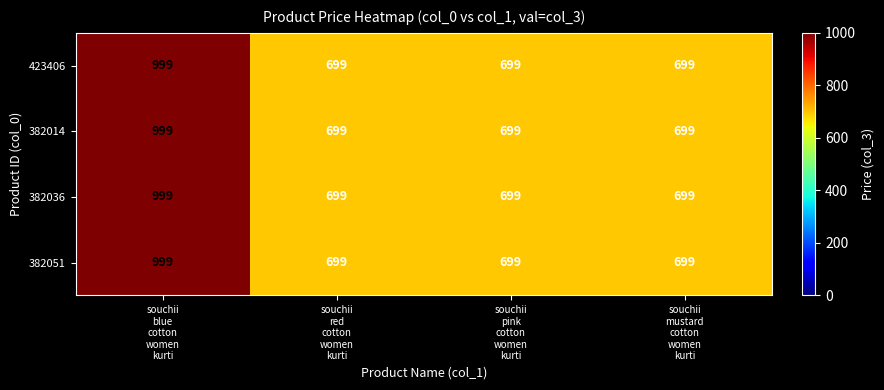

At how many categories does at least one series exceed 786?

1